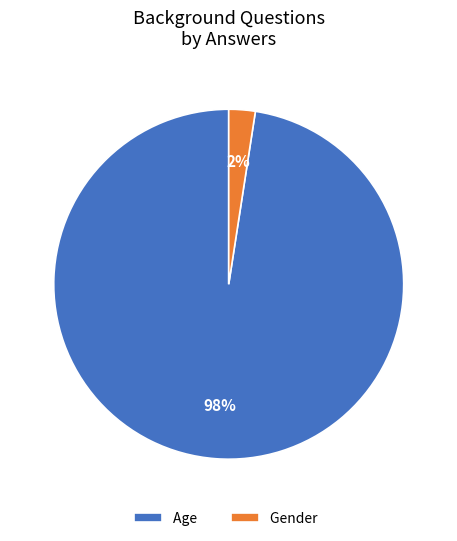

What percentage is the Age slice, to the nearest percent?

98%